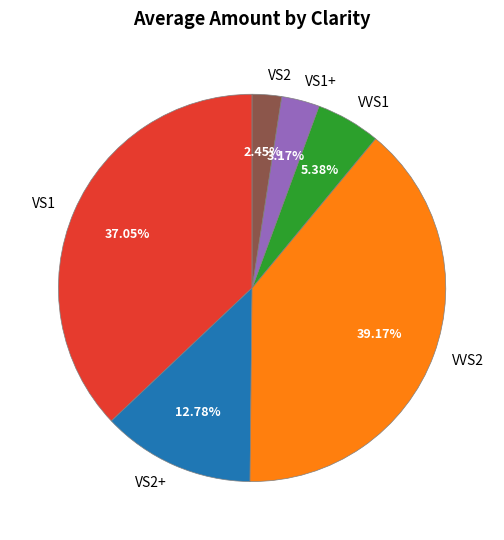

Count the number of slices in the pie.

6